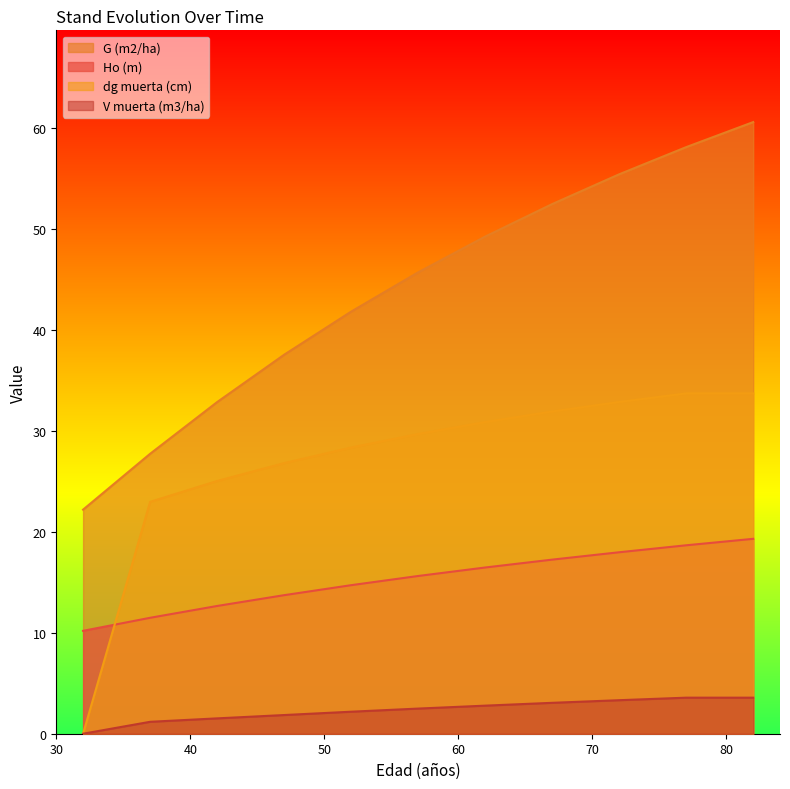

What is the sum of the dg muerta (cm) values at 52 and 42?

53.4